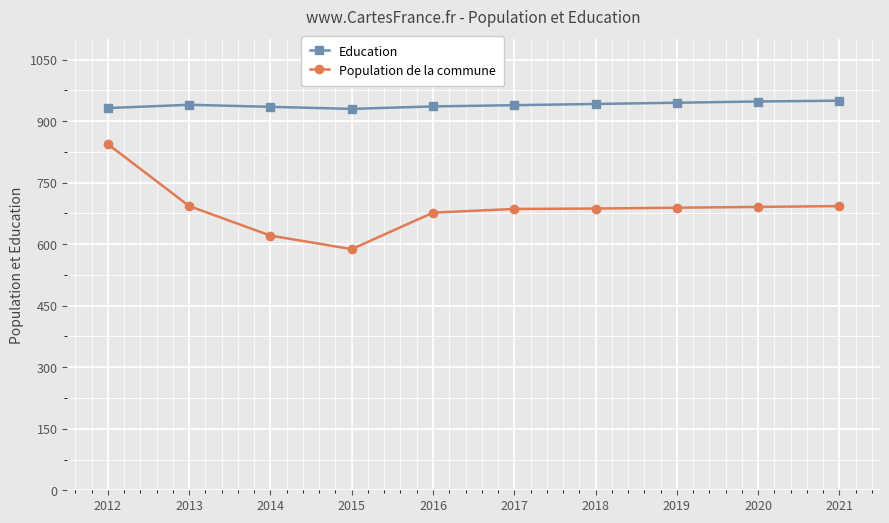

What are all the series names shown in the legend?

Education, Population de la commune